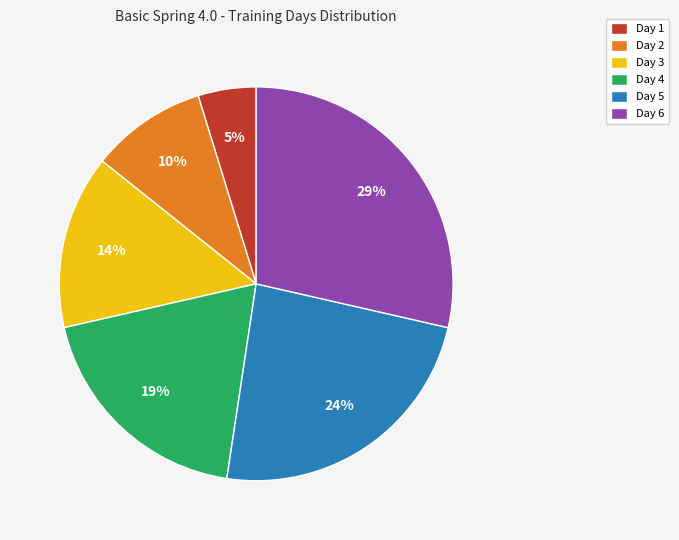

Rank the categories by value from lowest to highest.

Day 1, Day 2, Day 3, Day 4, Day 5, Day 6